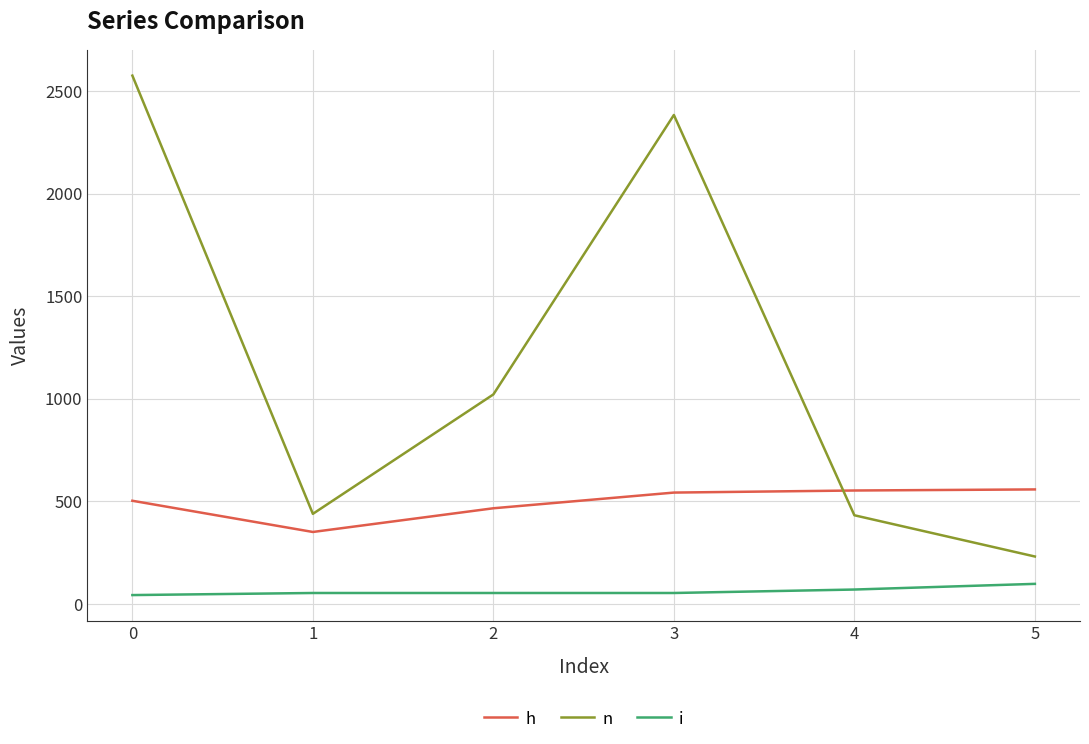

Where does the h series first go above 542?

3